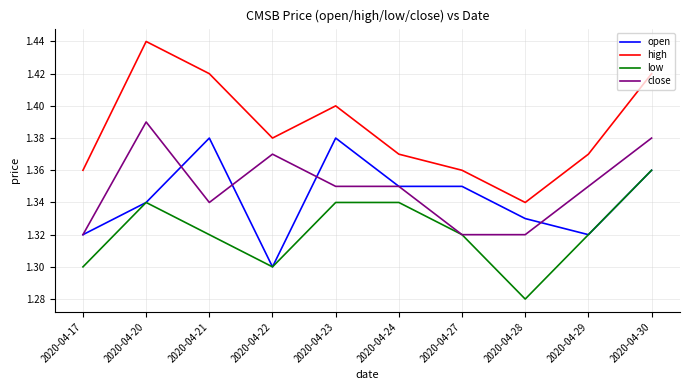

Rank the series by their maximum value, from lowest to highest.

low, open, close, high